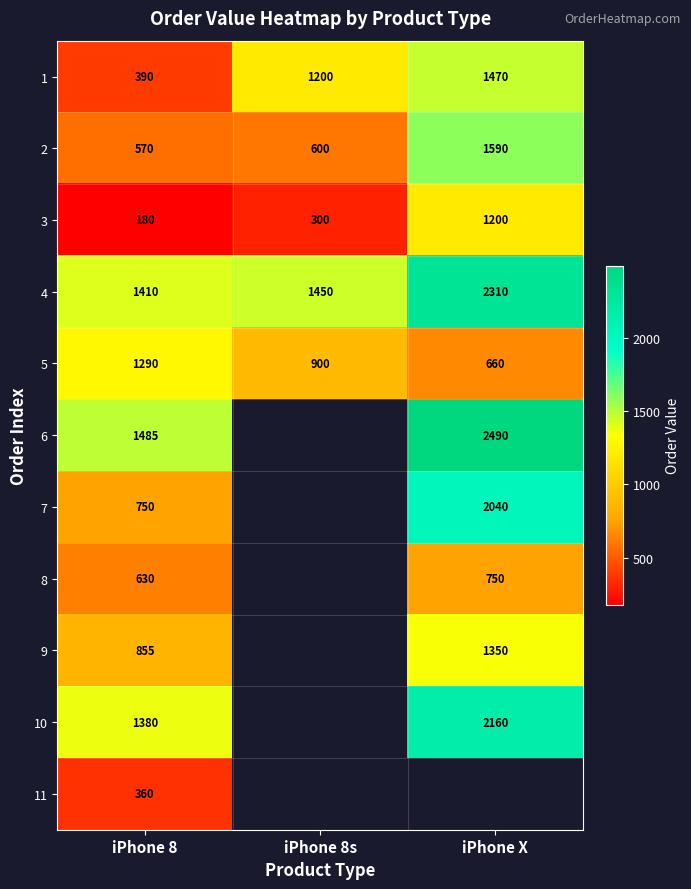

Which category has the lowest value across all series?

iPhone 8